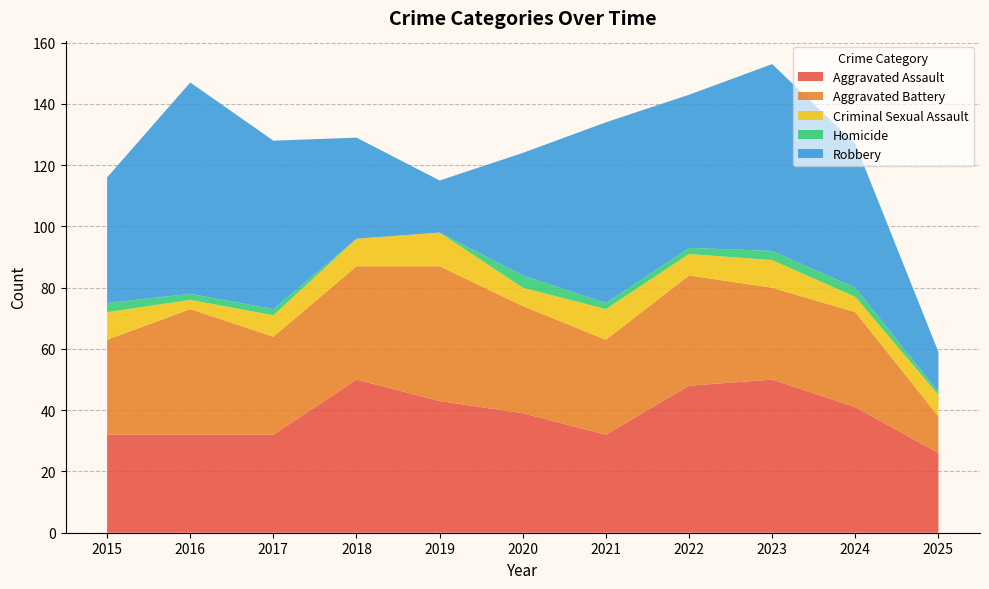

Reading left to right, transcribe all the data shown in this chart.

Aggravated Assault: 2015=32	2016=32	2017=32	2018=50	2019=43	2020=39	2021=32	2022=48	2023=50	2024=41	2025=26
Aggravated Battery: 2015=31	2016=41	2017=32	2018=37	2019=44	2020=35	2021=31	2022=36	2023=30	2024=31	2025=12
Criminal Sexual Assault: 2015=9	2016=3	2017=7	2018=9	2019=11	2020=6	2021=10	2022=7	2023=9	2024=5	2025=7
Homicide: 2015=3	2016=2	2017=2	2018=0	2019=0	2020=4	2021=2	2022=2	2023=3	2024=3	2025=1
Robbery: 2015=41	2016=69	2017=55	2018=33	2019=17	2020=40	2021=59	2022=50	2023=61	2024=47	2025=13